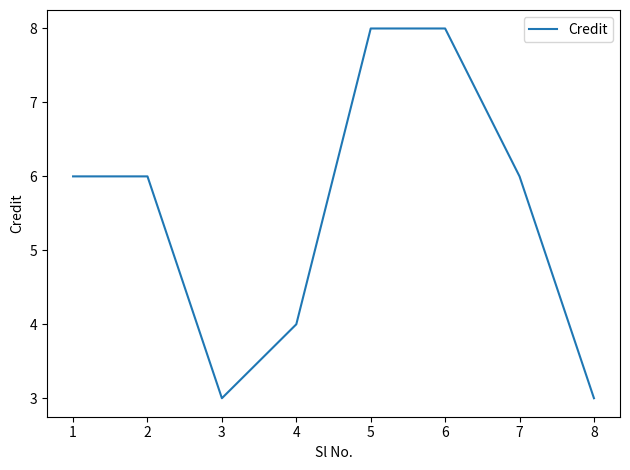

How many series are shown in this chart?

1